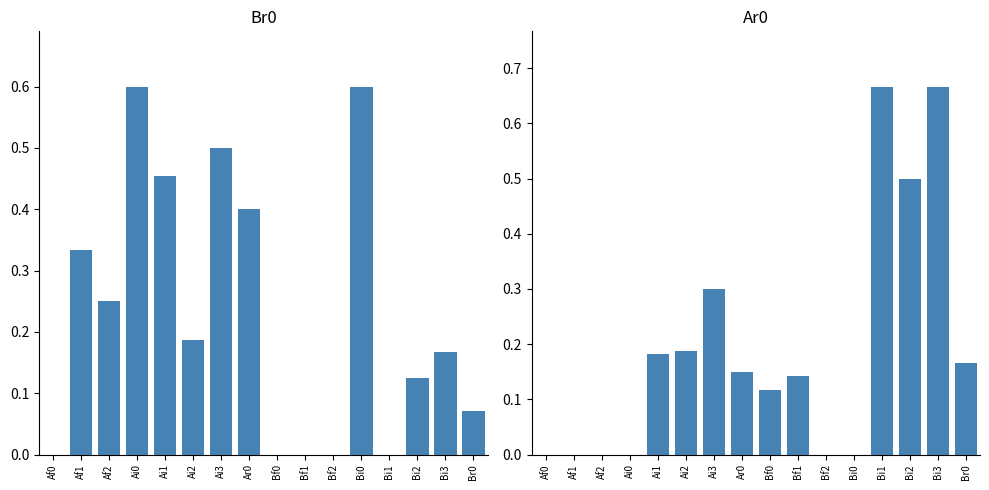

Which category has the lowest value in the Br0 series?

Af0